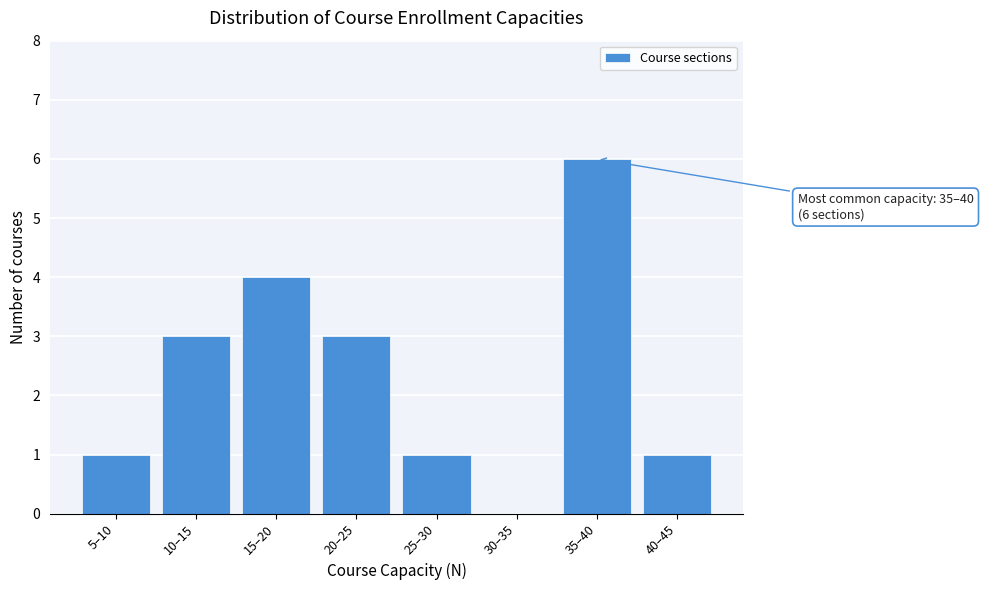

Reading left to right, list all the values displayed in this chart.

5–10=1	10–15=3	15–20=4	20–25=3	25–30=1	30–35=0	35–40=6	40–45=1